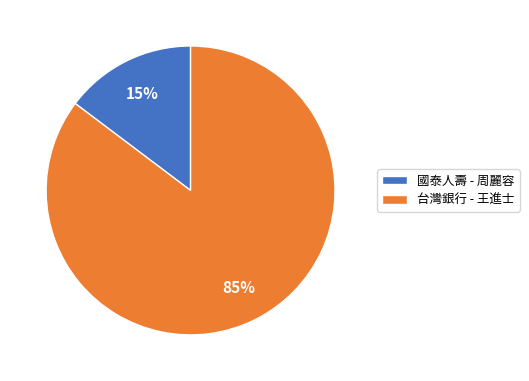

Count the number of slices in the pie.

2